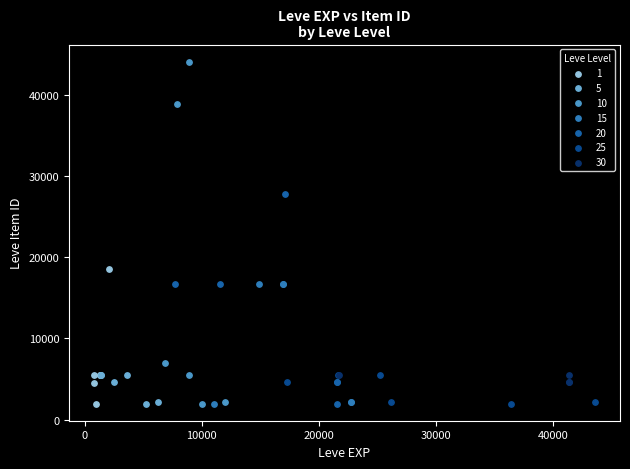

What are all the series names shown in the legend?

1, 5, 10, 15, 20, 25, 30